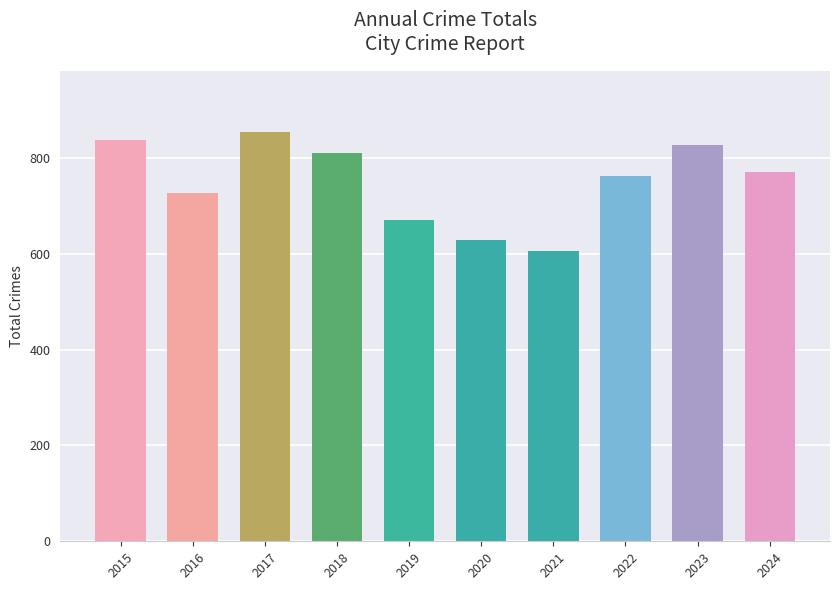

Reading right to left, transcribe all the data shown in this chart.

2024=771	2023=826	2022=761	2021=605	2020=629	2019=670	2018=809	2017=853	2016=727	2015=838